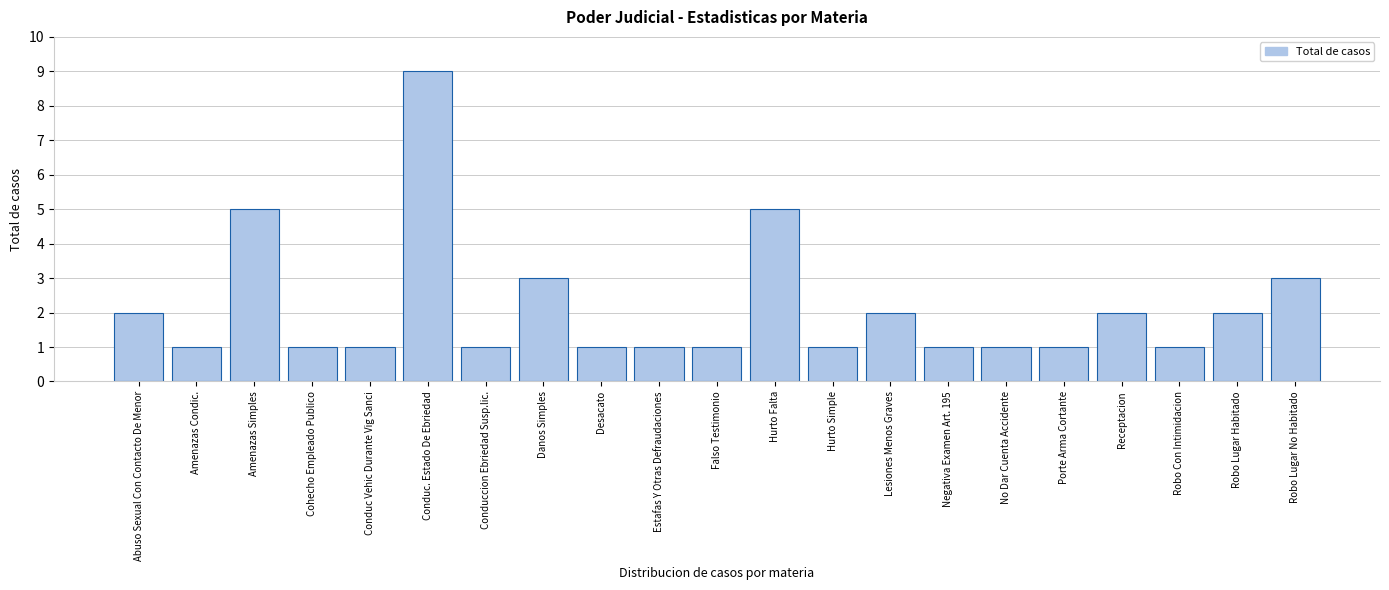

Reading left to right, extract all data points from this chart.

2	1	5	1	1	9	1	3	1	1	1	5	1	2	1	1	1	2	1	2	3